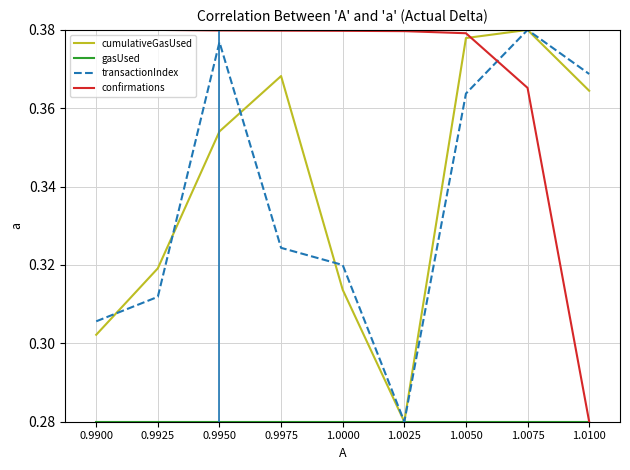

Count the transactionIndex values in the range 0 to 1.

9